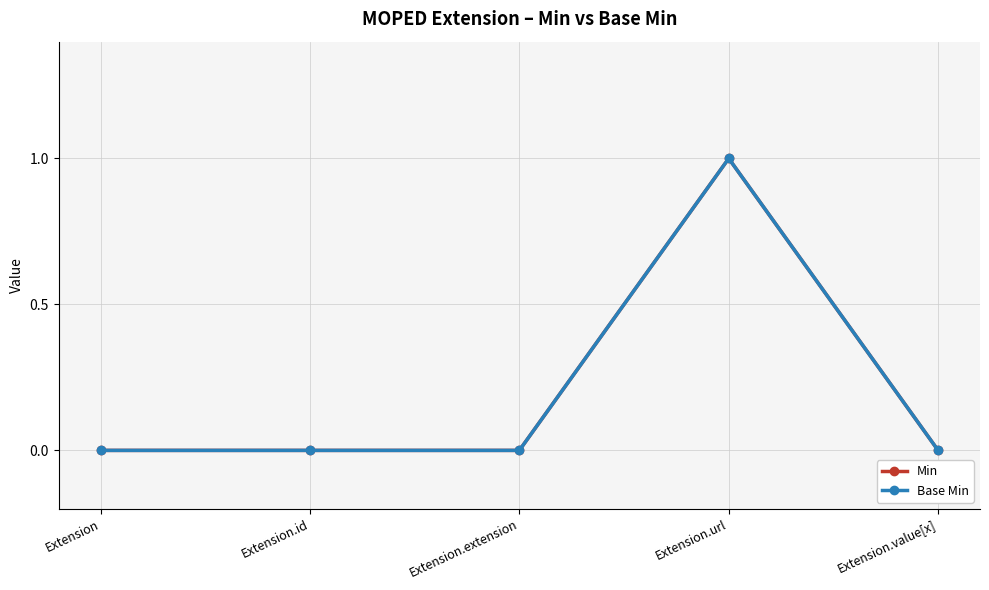

True or false: Base Min has a value of 0 at Extension.value[x].

True